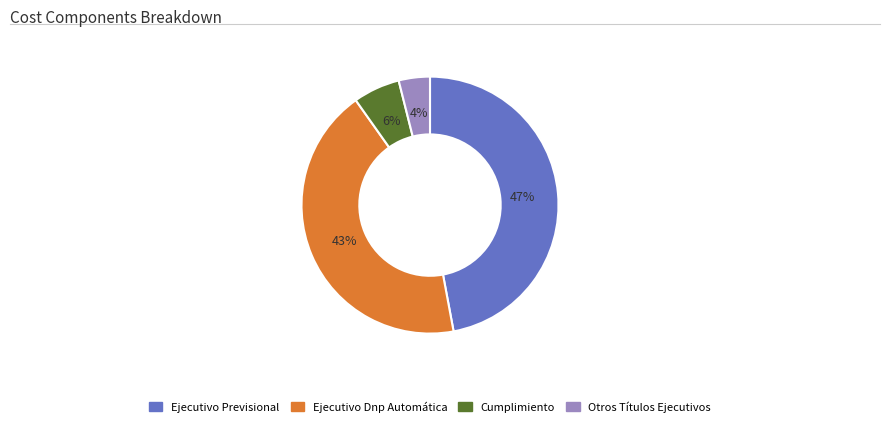

Is the sum of Ejecutivo Dnp Automática and Ejecutivo Previsional greater than half?

Yes